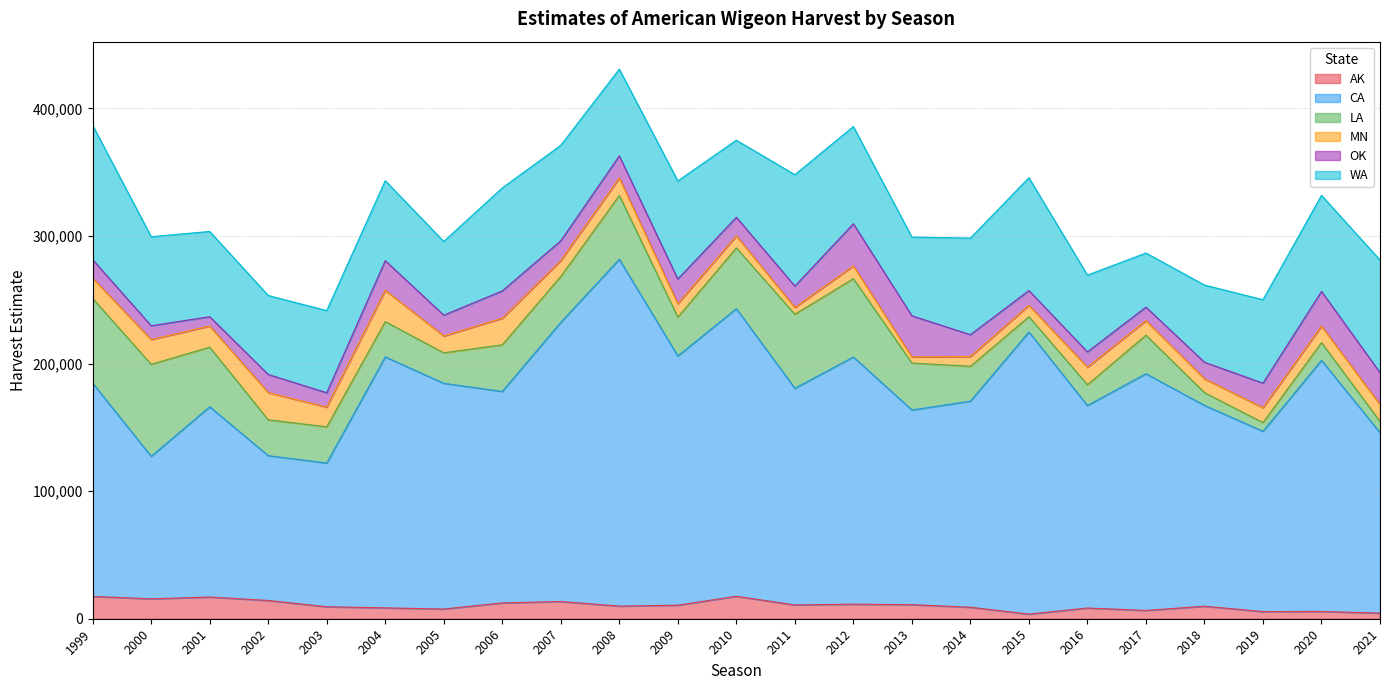

At 2019, list the series in order from smallest to largest.

AK, LA, MN, OK, WA, CA